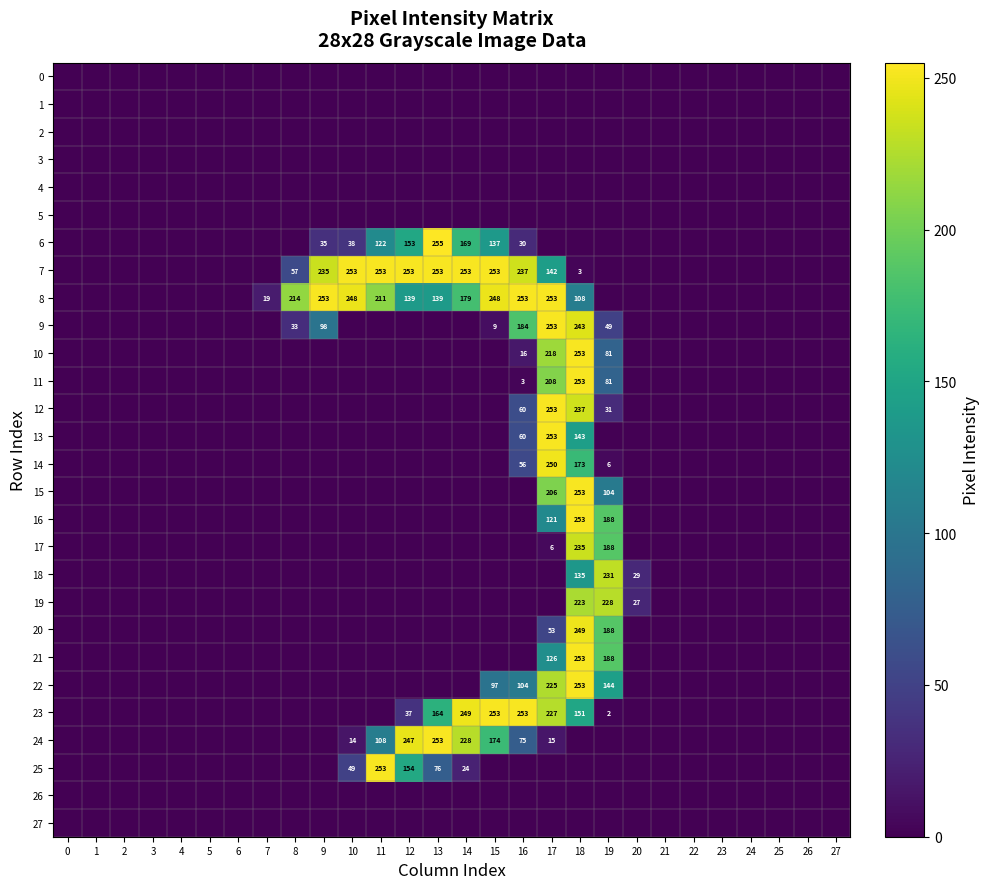

What is the difference between the maximum and minimum values in the 8 series?

253